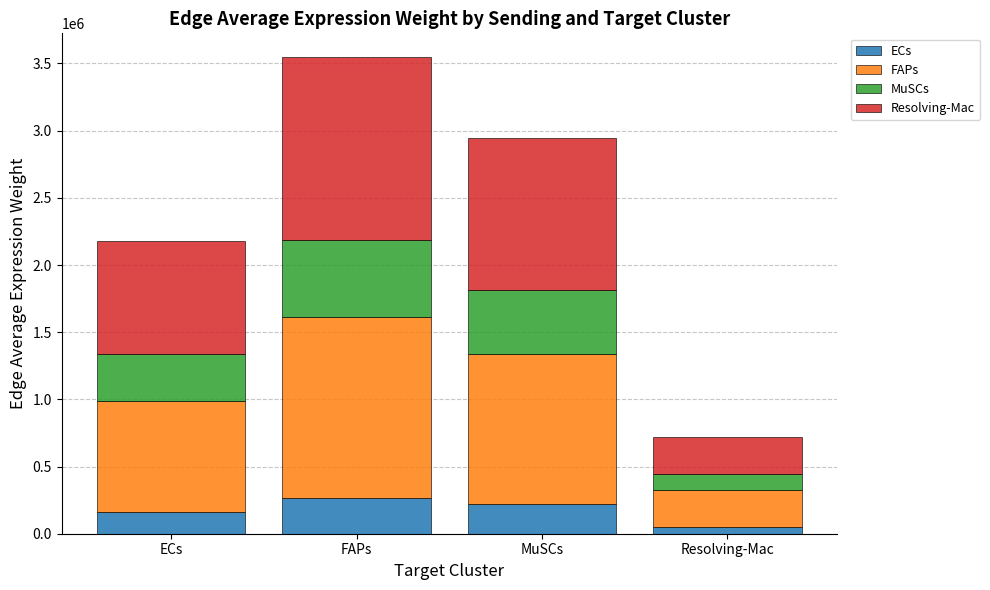

The ECs series shows 161584.6 at ECs. True or false?

True